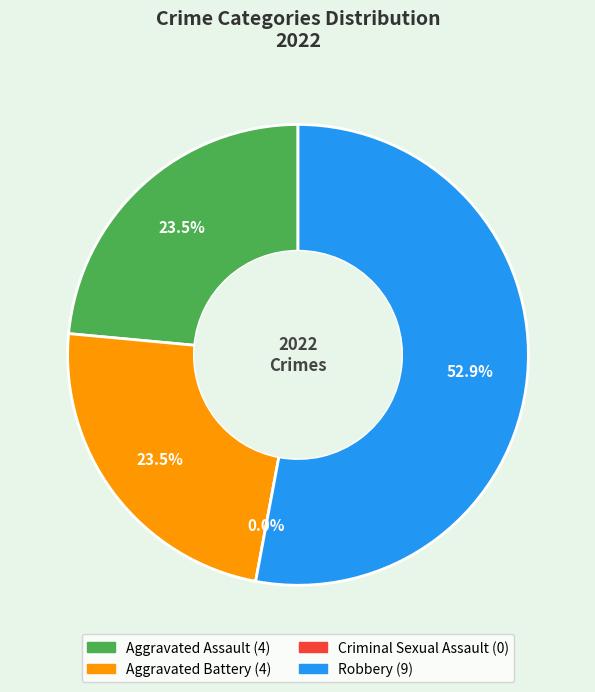

Approximately how many times larger is the value at Robbery compared to Aggravated Battery?

2.2